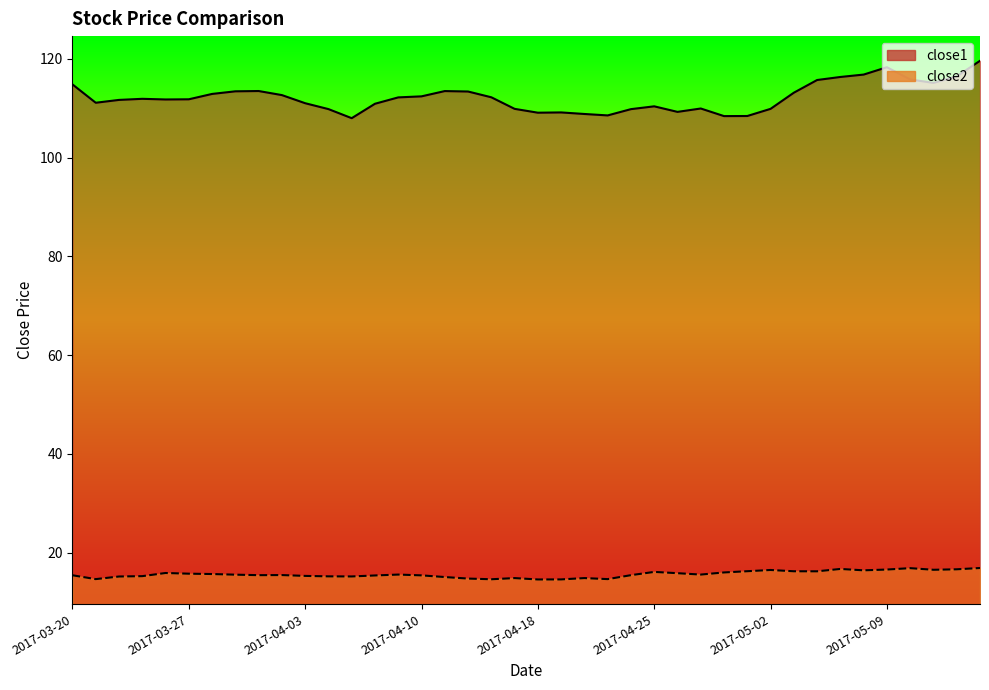

Between 2017-03-30 and 2017-04-25, which series saw the biggest shift?

close1